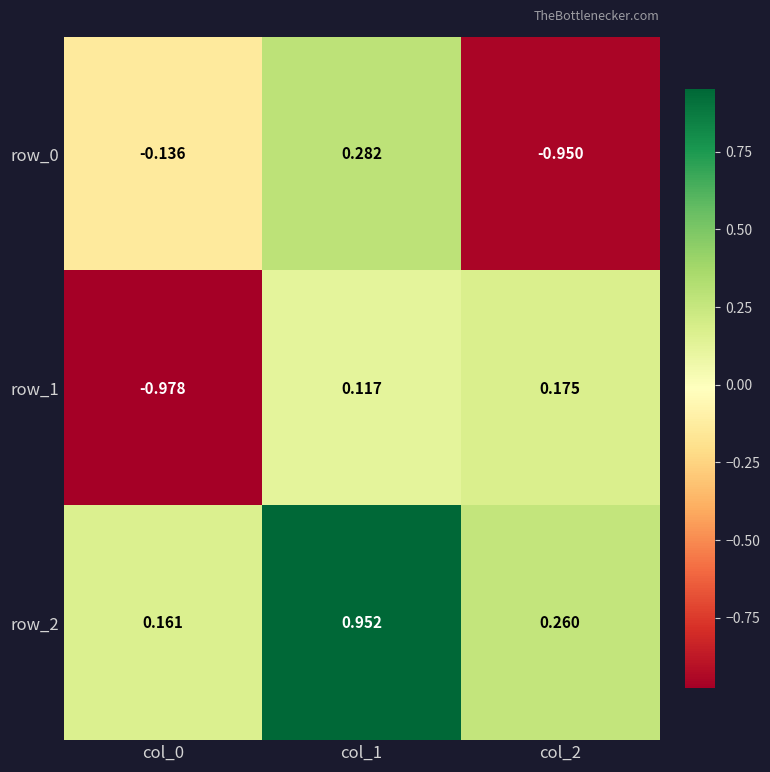

Between col_1 and col_2, which series saw the biggest shift?

row_0